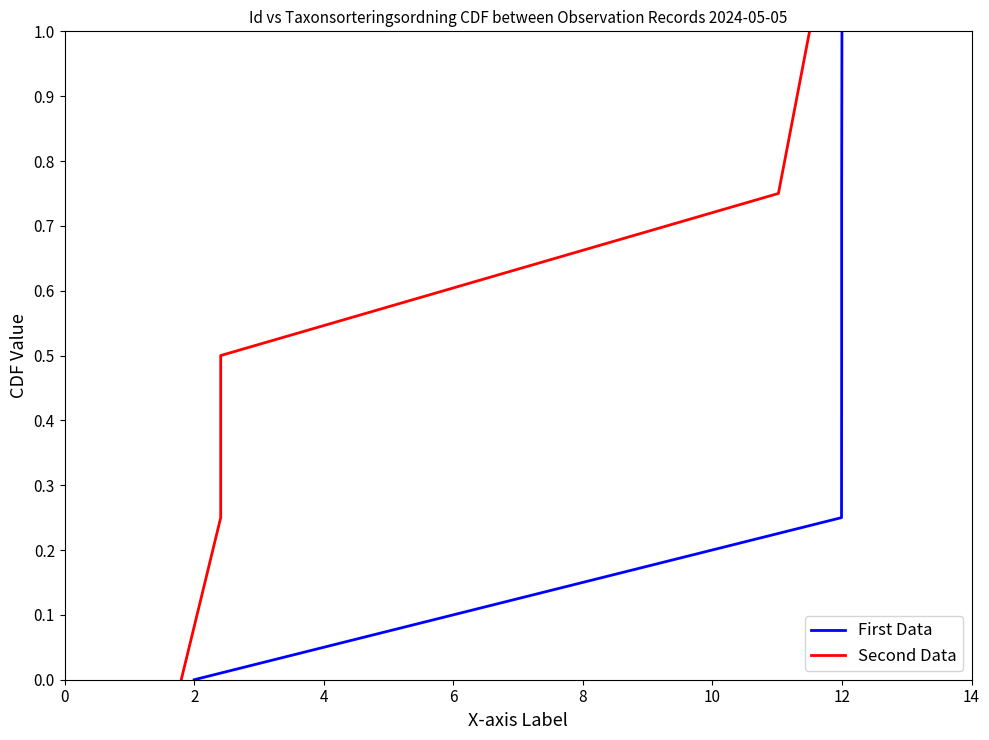

List the series in order of their peak value, lowest first.

First Data, Second Data